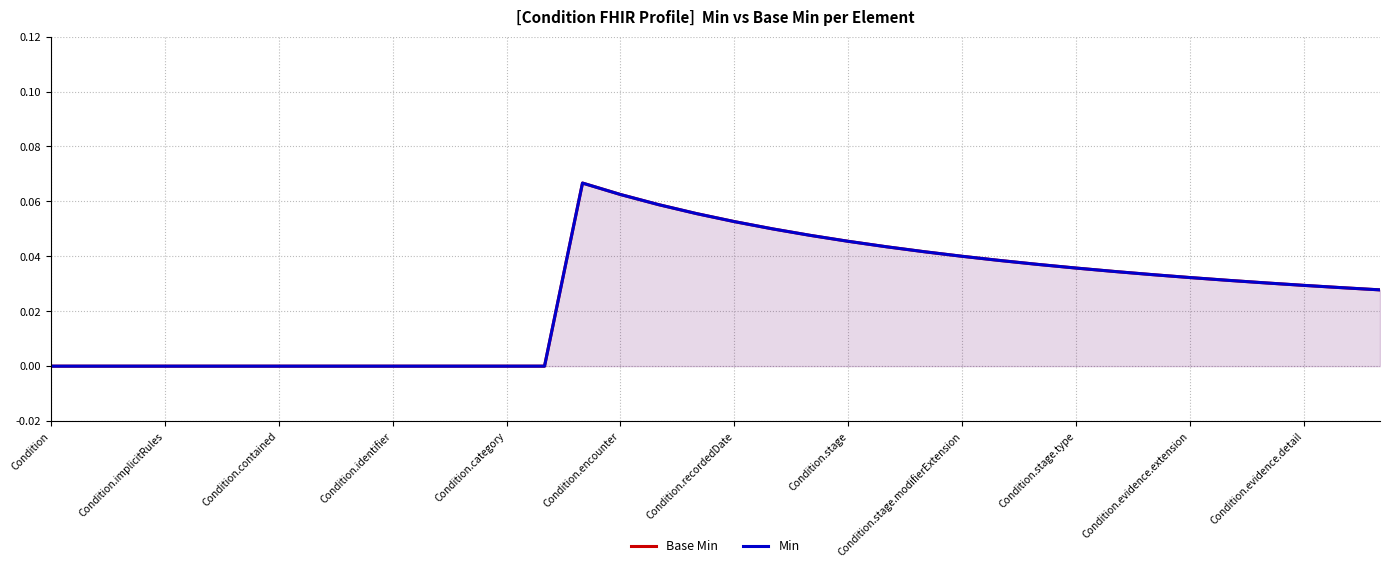

At how many categories does at least one series exceed 0?

22